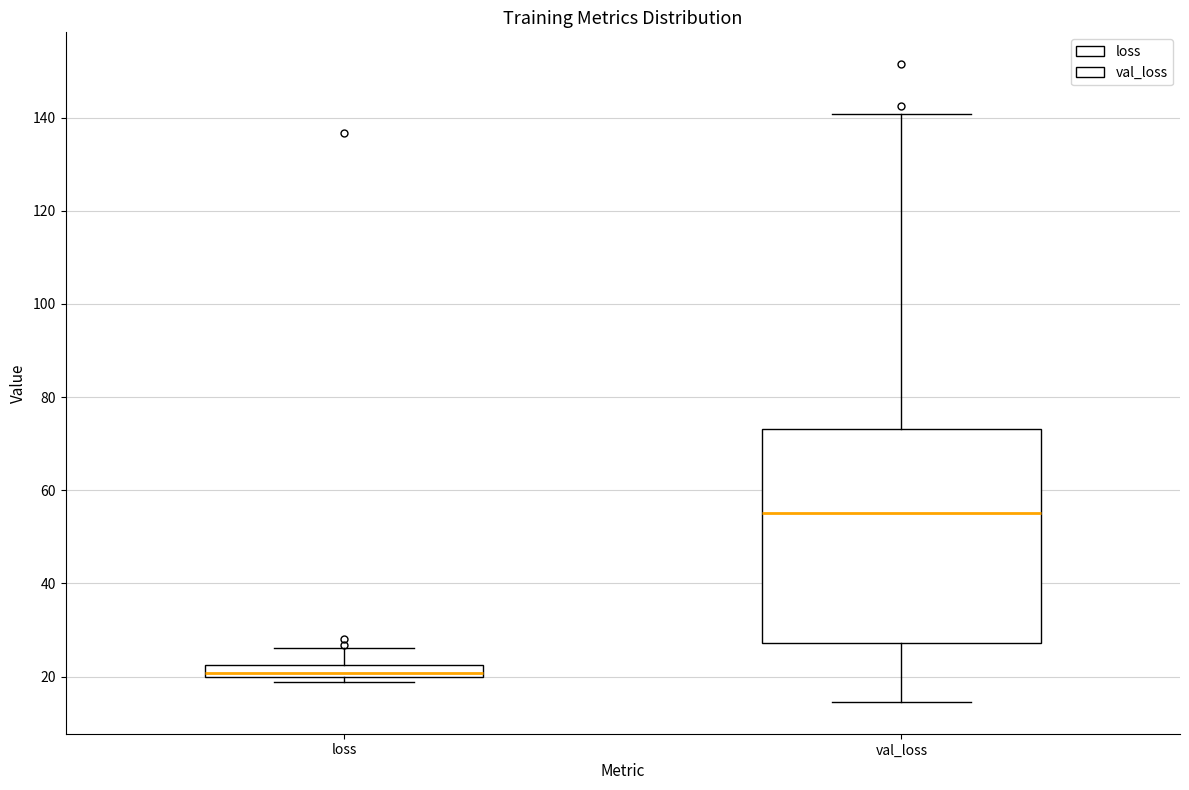

Which box has the highest median line?

val_loss